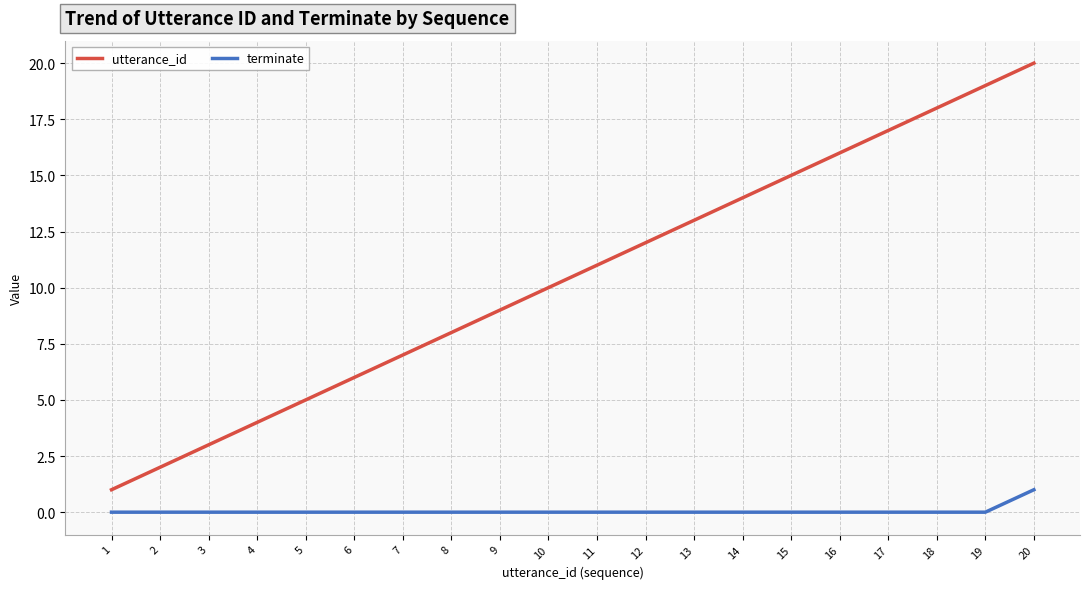

The value of utterance_id at 11 is 11. True or false?

True